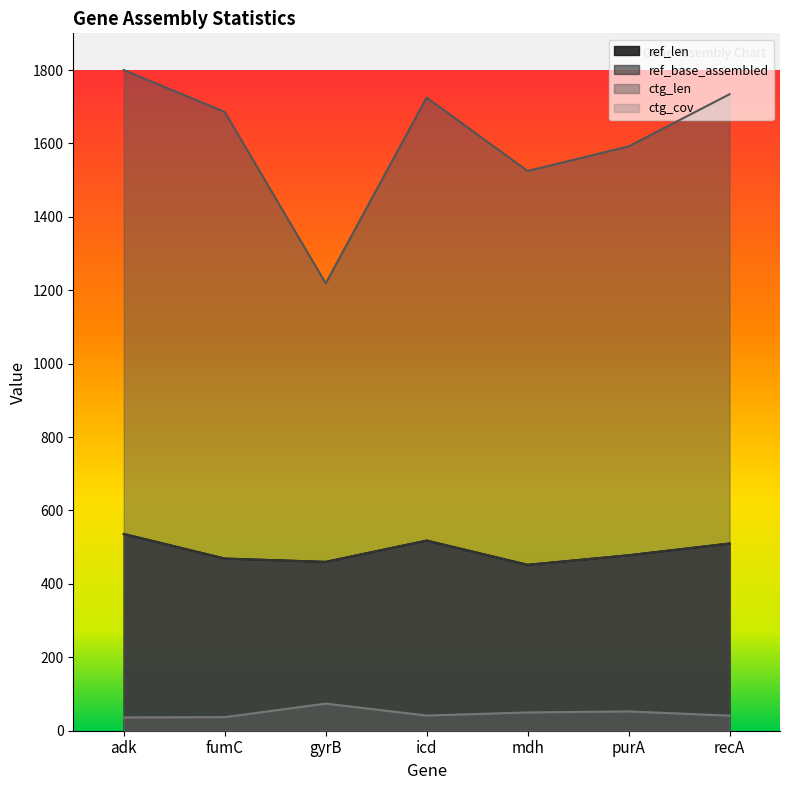

At which category is the sum across all series the highest?

adk